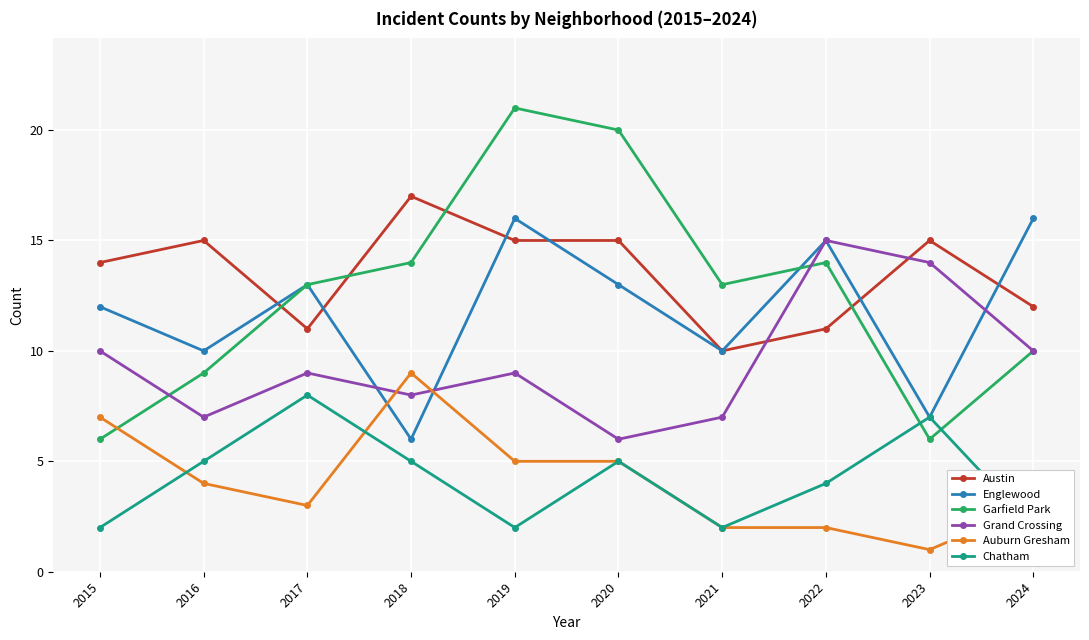

Where is Garfield Park nearest to the value 13?

2017